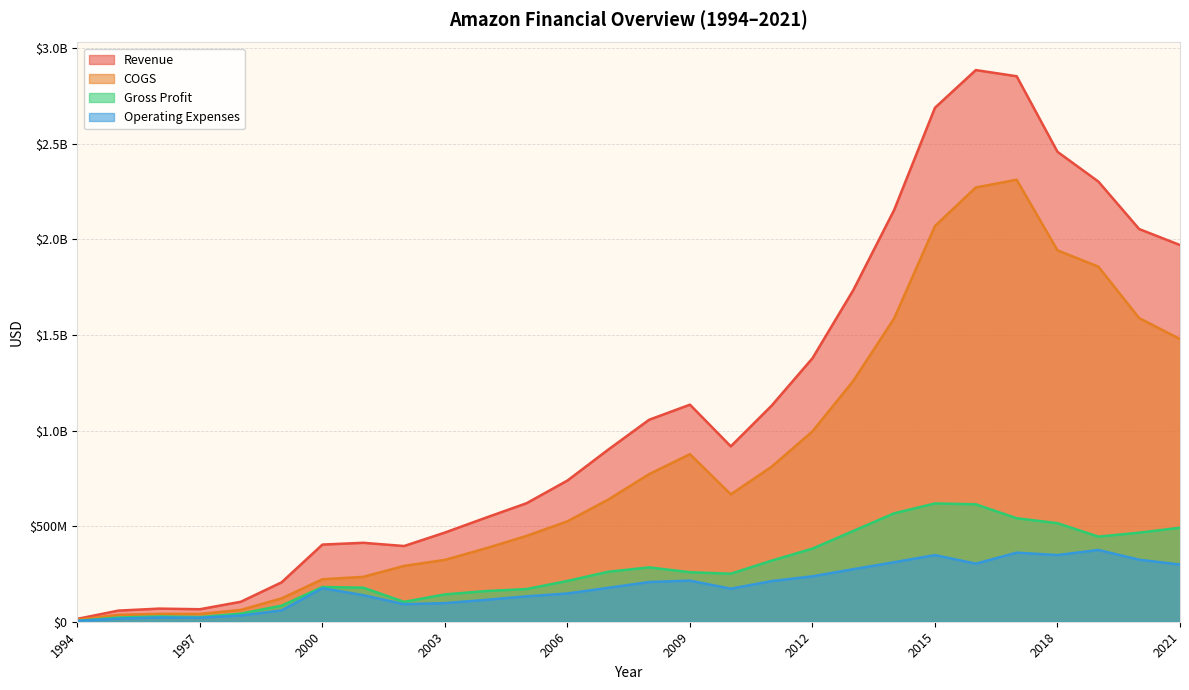

At which category does the chart reach its minimum across all series?

1994